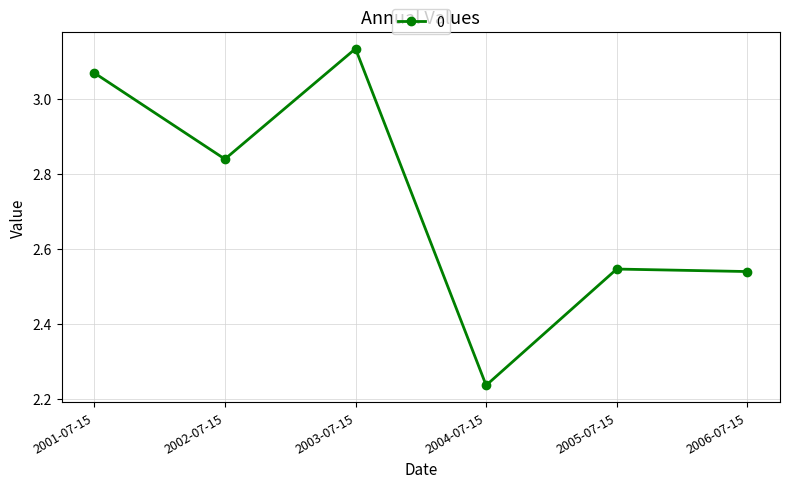

What is the difference between the maximum and minimum values?

0.9